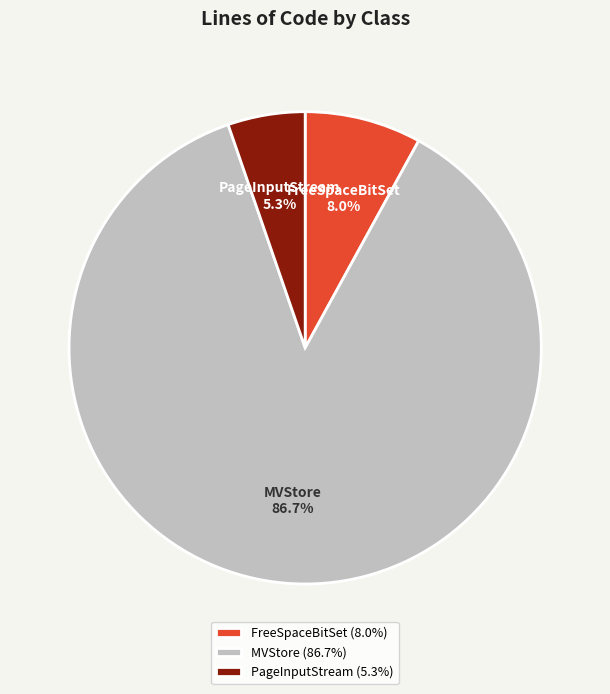

Between FreeSpaceBitSet and MVStore, which is larger?

MVStore